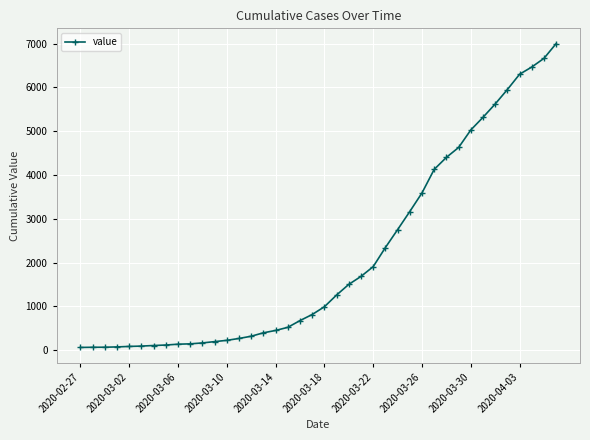

What is the difference between the second highest and second lowest values?

6598